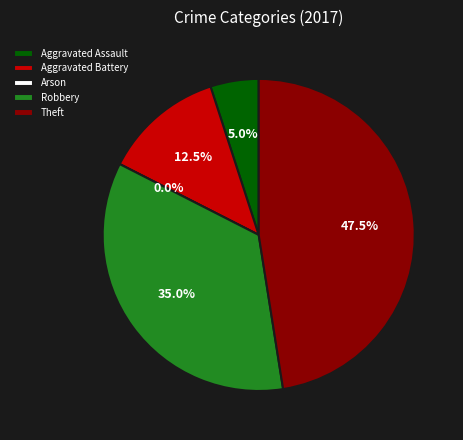

Does Aggravated Battery represent more than half of the total?

No